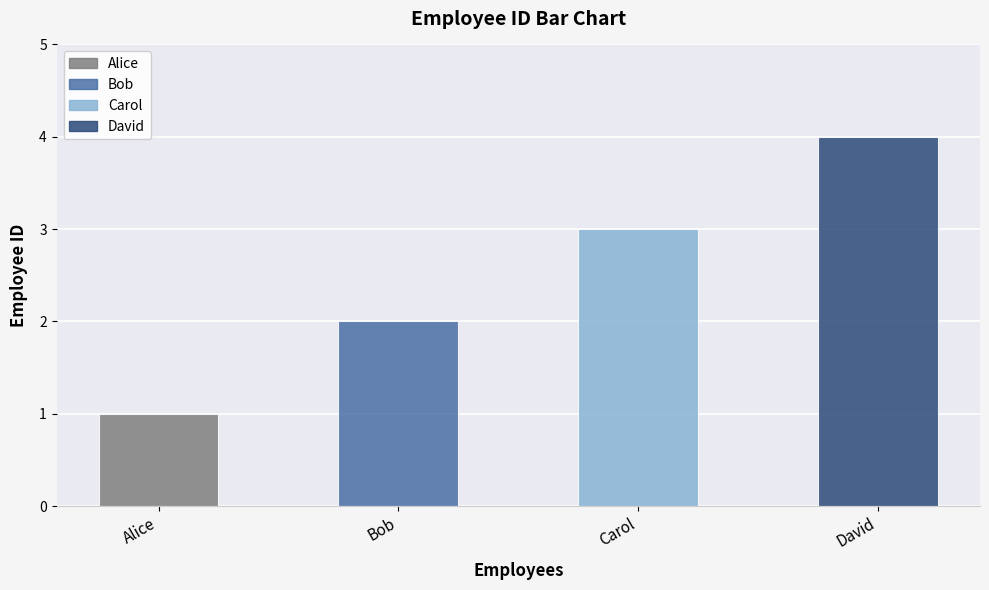

Rank the categories by value from lowest to highest.

Alice, Bob, Carol, David